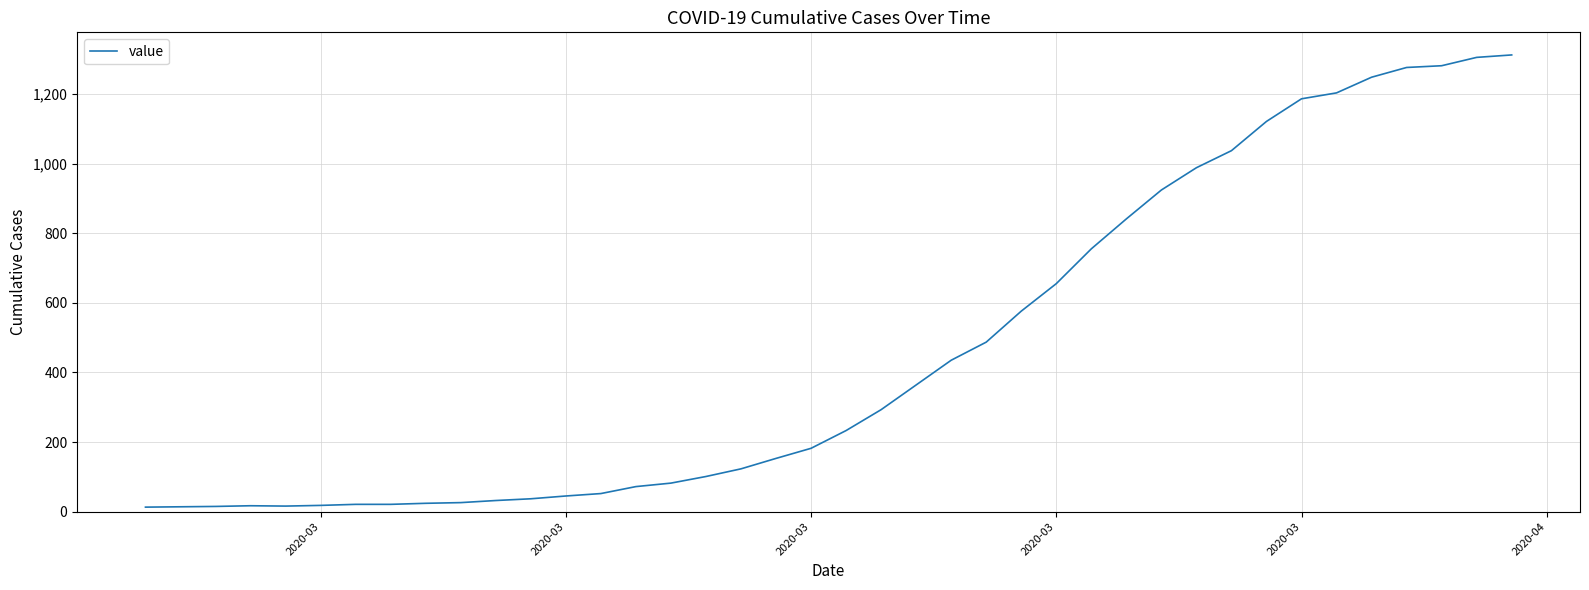

What is the difference between the maximum and minimum values?

1299